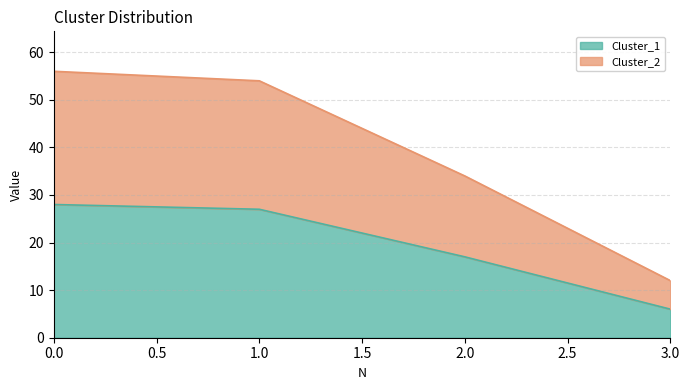

What is the spread (max minus min) of values at 0?

28